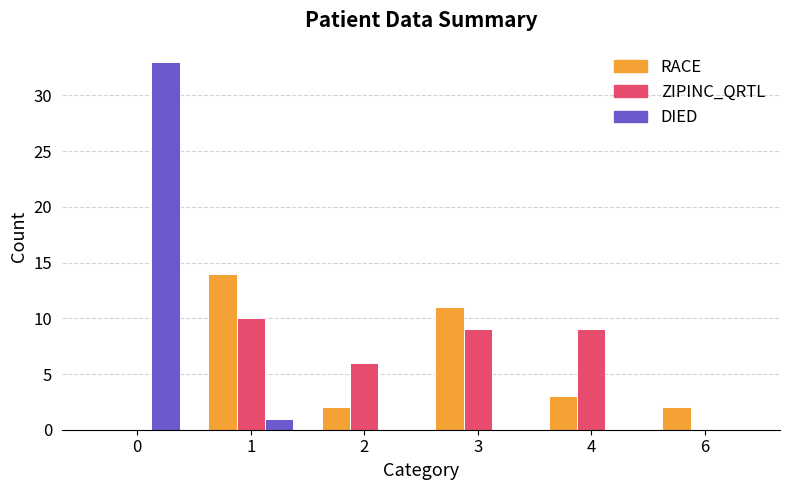

At which label does ZIPINC_QRTL reach its peak?

1